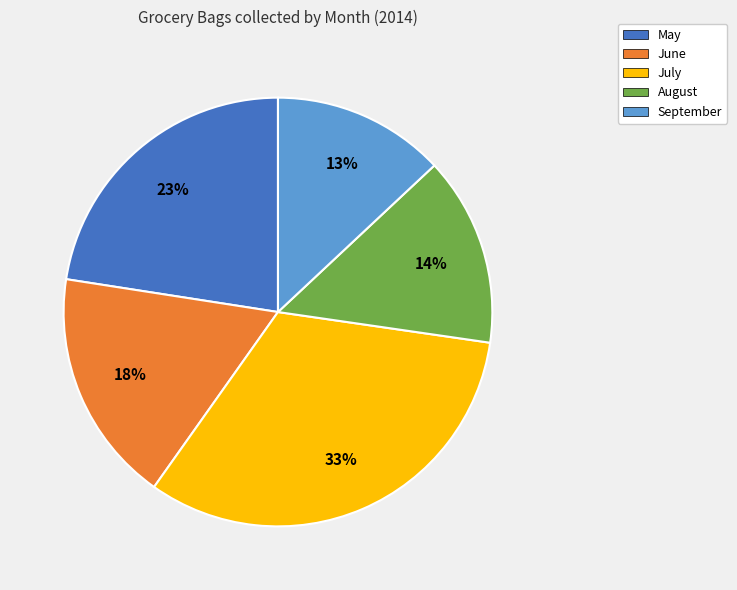

Is there any slice that represents more than half of the pie?

No